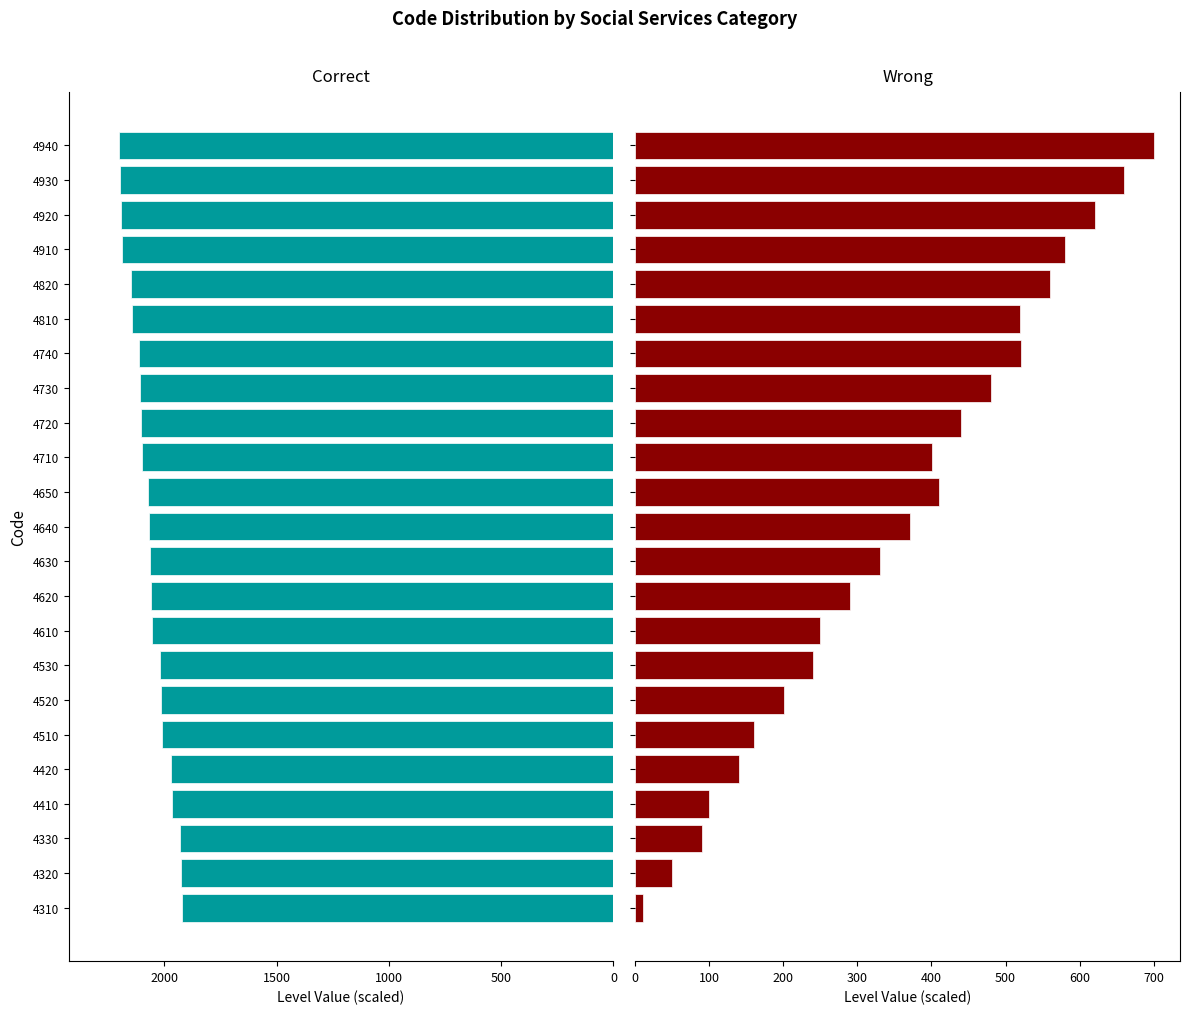

How many bars are there in each group?

2